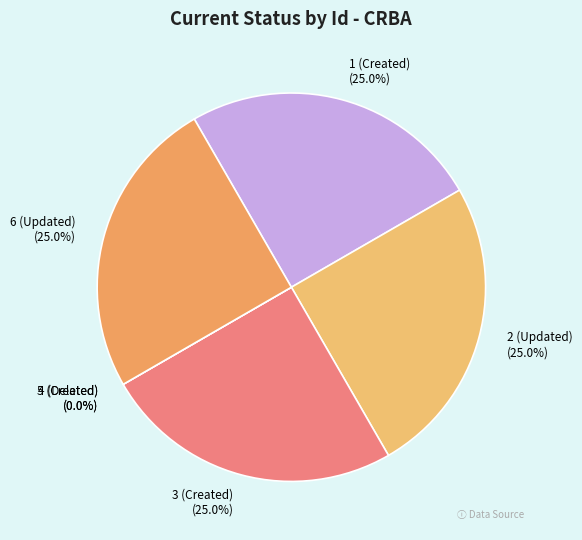

What percentage do 6 (Updated) and 2 (Updated) together represent?

50.0%